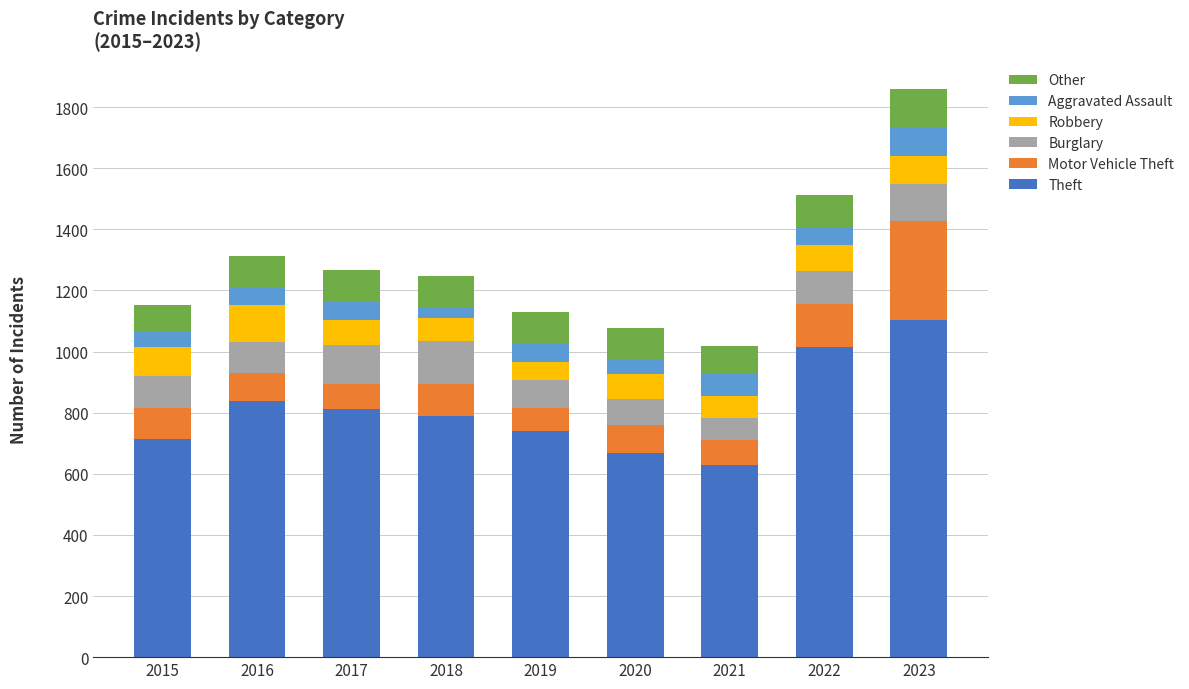

What is the total value across all series at 2018?

1246